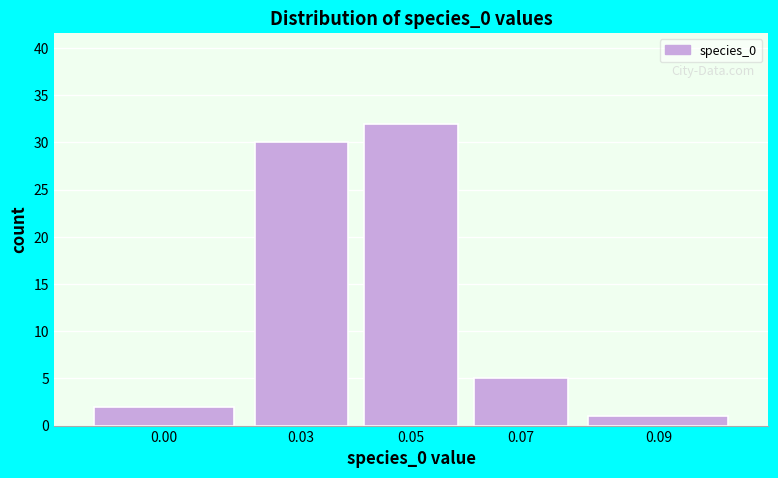

Reading left to right, list all the values displayed in this chart.

0.00=2	0.03=30	0.05=32	0.07=5	0.09=1